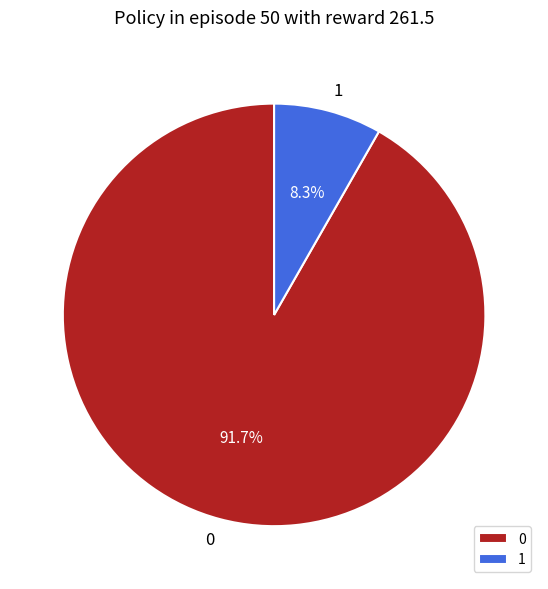

How many slices are in this pie chart?

2